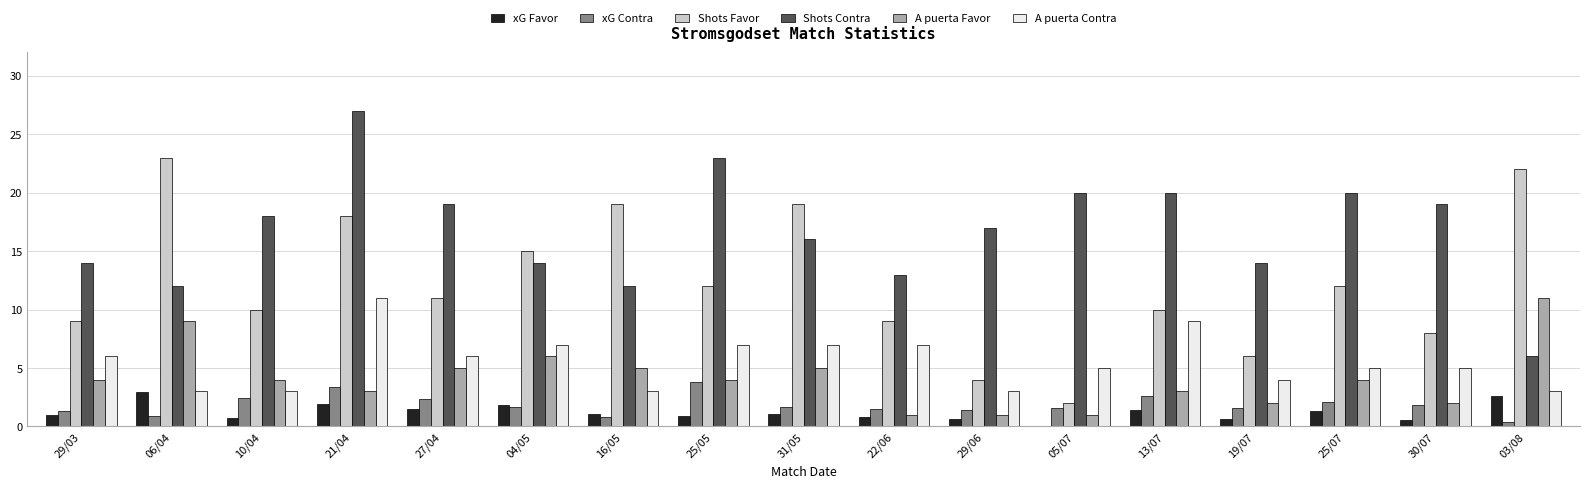

What is the sum of all Shots Favor values?

209.0